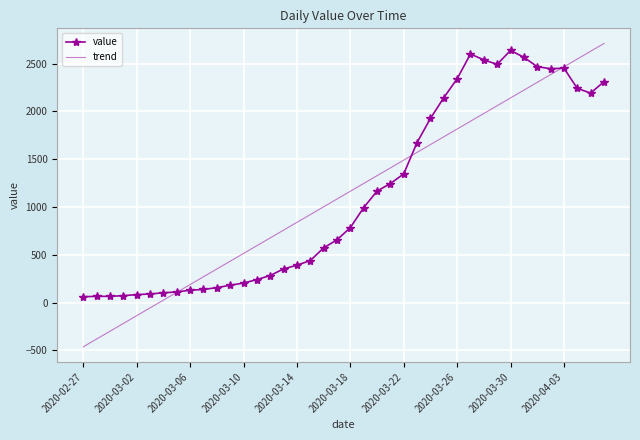

What is the difference between the maximum and minimum values in the value series?

2577.0